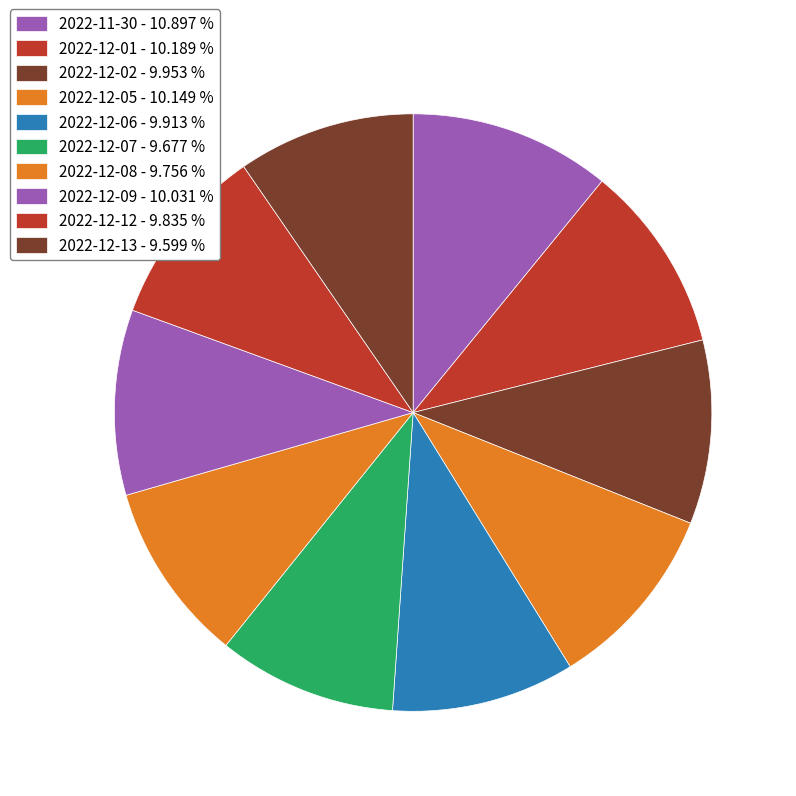

Count the number of slices in the pie.

10